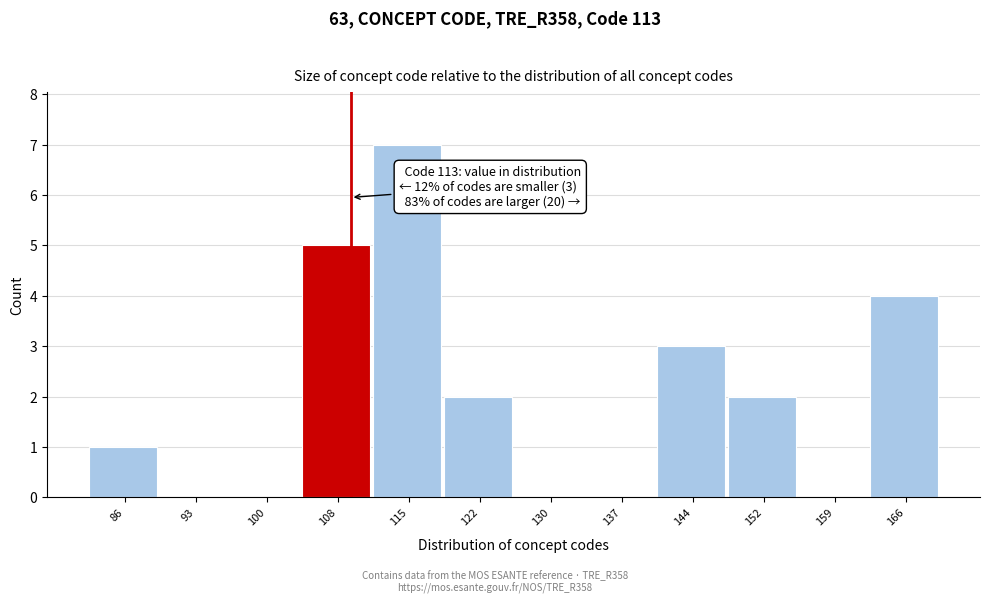

Reading left to right, what are all the values shown in this chart?

86=1	93=0	100=0	108=5	115=7	122=2	130=0	137=0	144=3	152=2	159=0	166=4